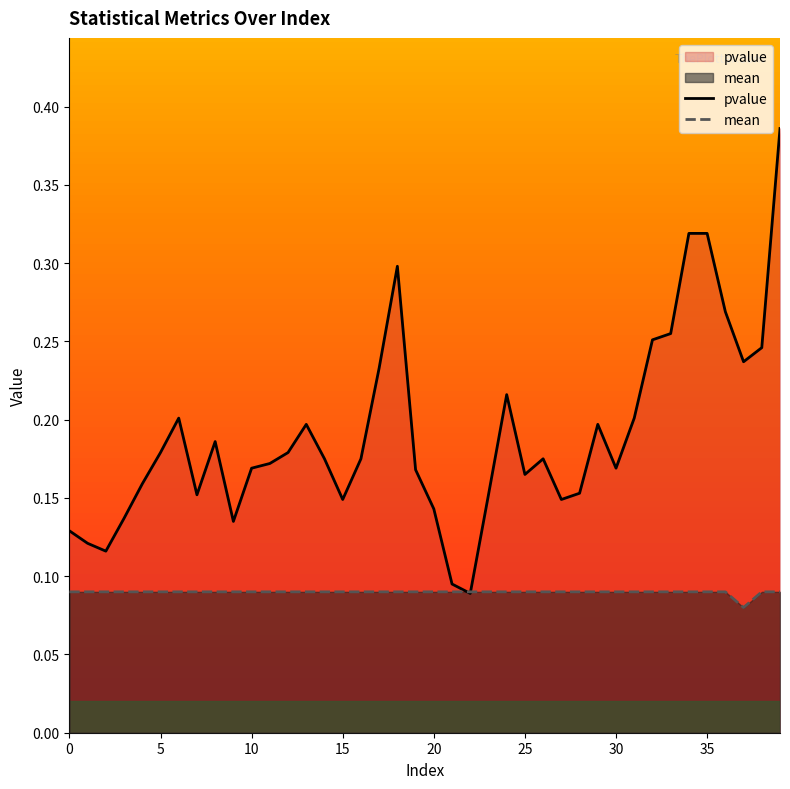

Where is the first local minimum for mean?

37